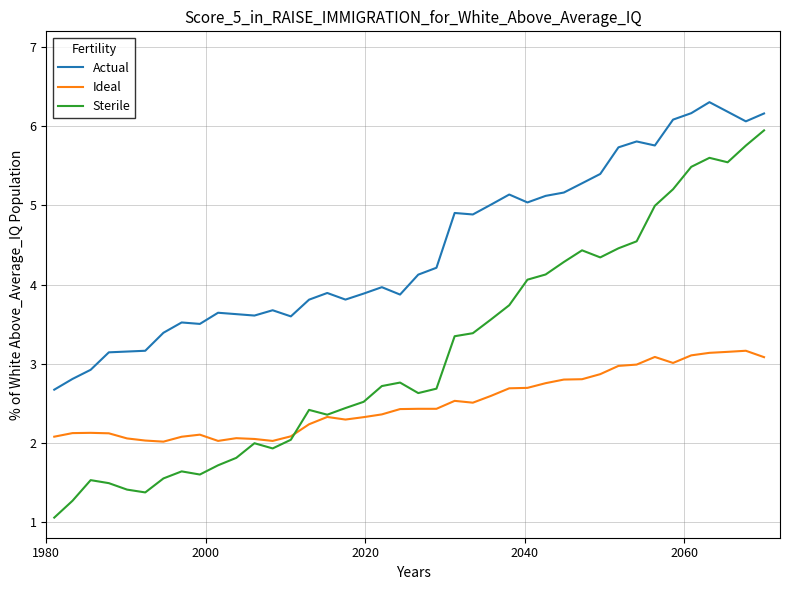

What are all the series names shown in the legend?

Actual, Ideal, Sterile